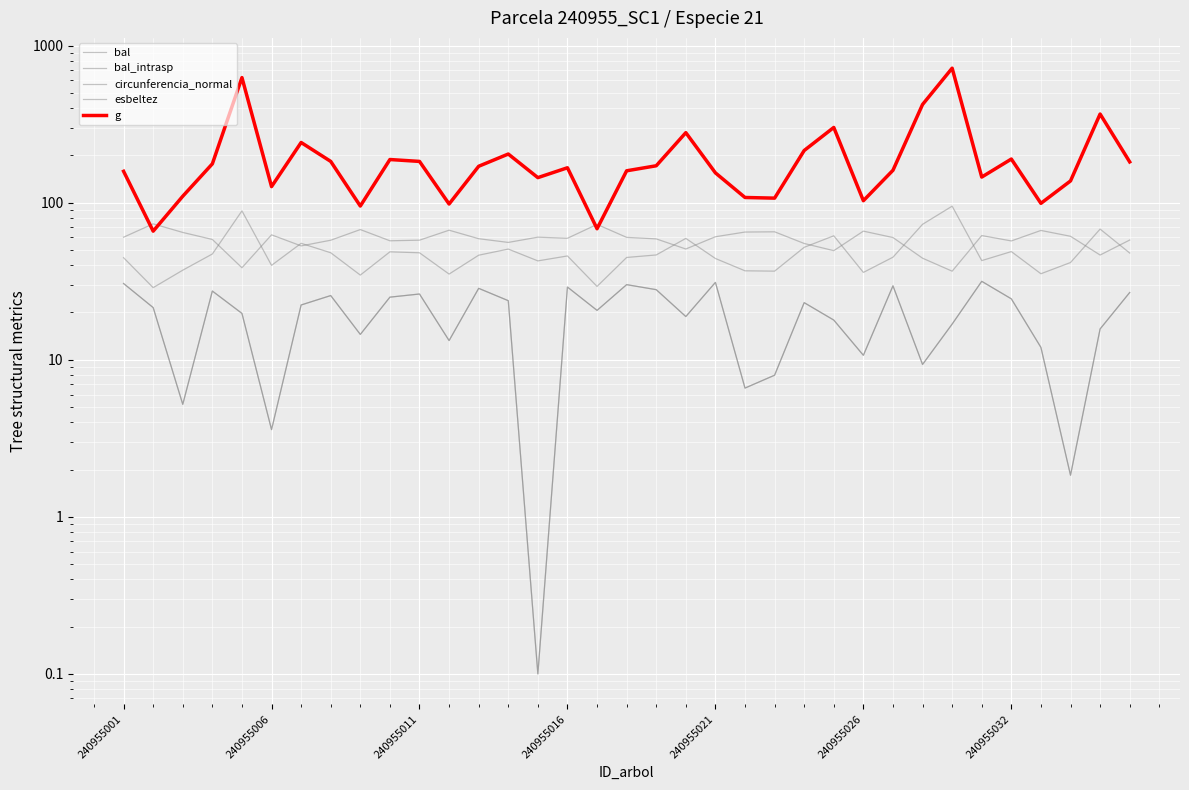

The esbeltez series shows 57.8 at 34. True or false?

True